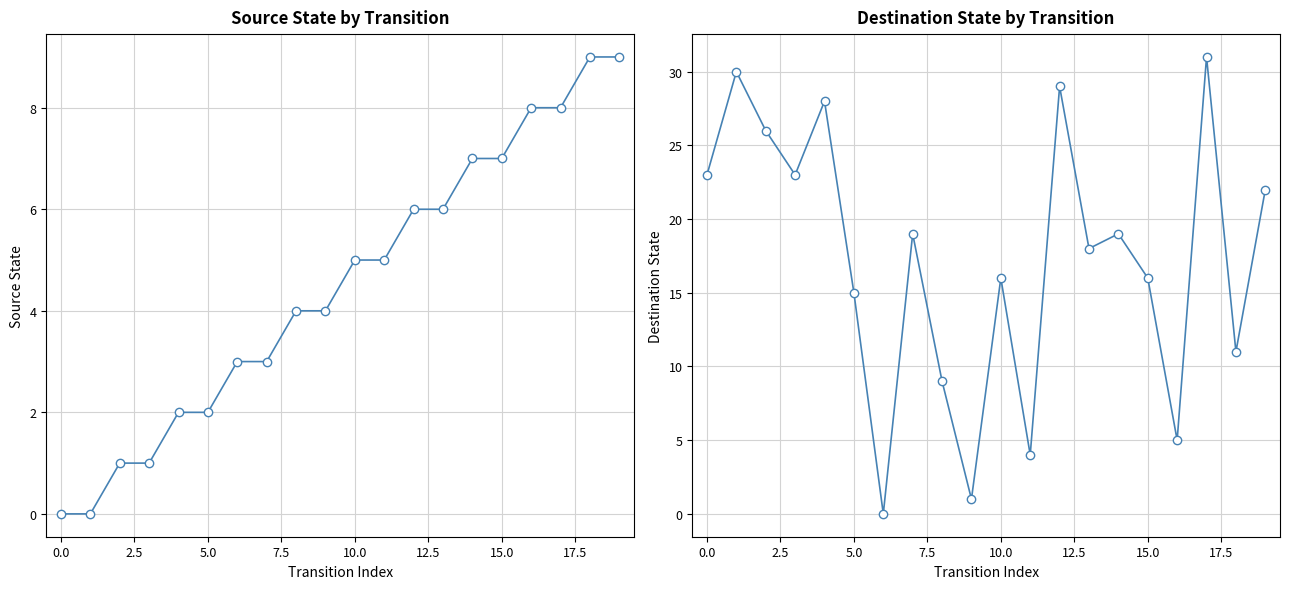

What is the highest value of the source_state series?

9